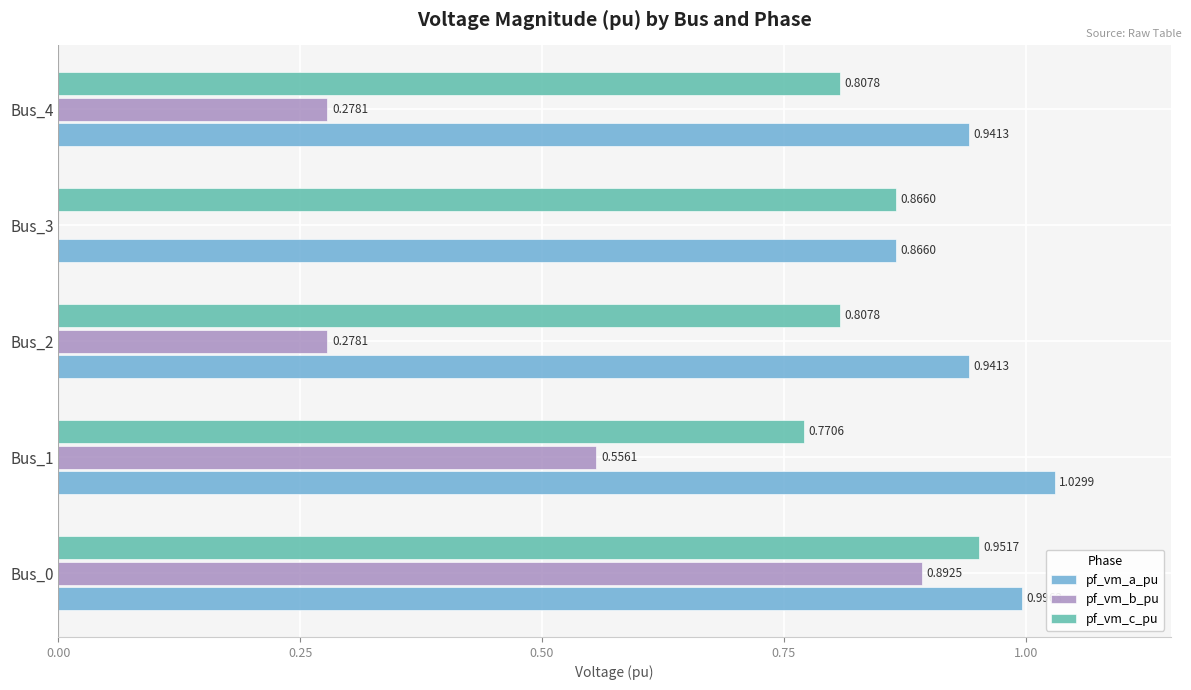

What is the sum of all pf_vm_b_pu values?

2.0